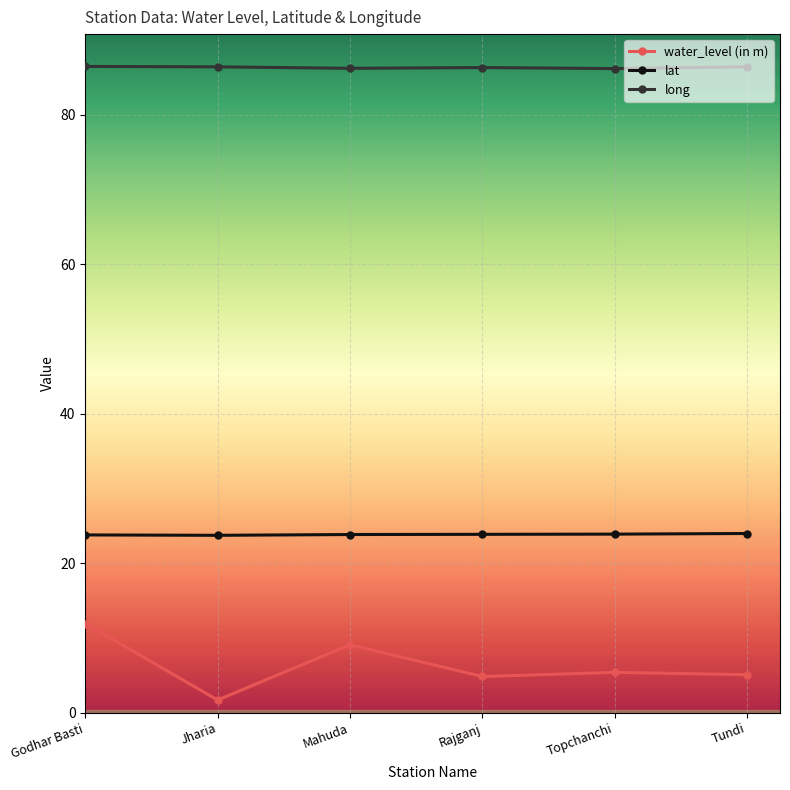

What position from the right is Mahuda?

4